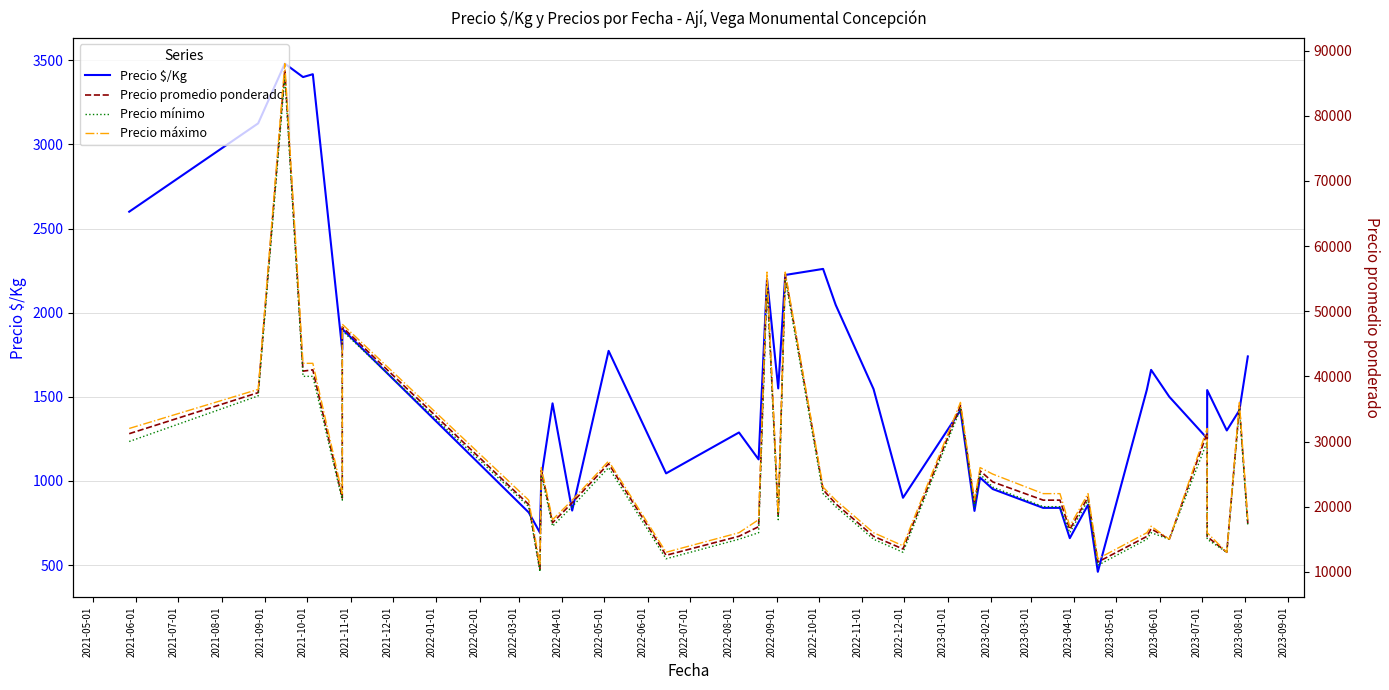

Which series has the largest total across all categories?

Precio máximo